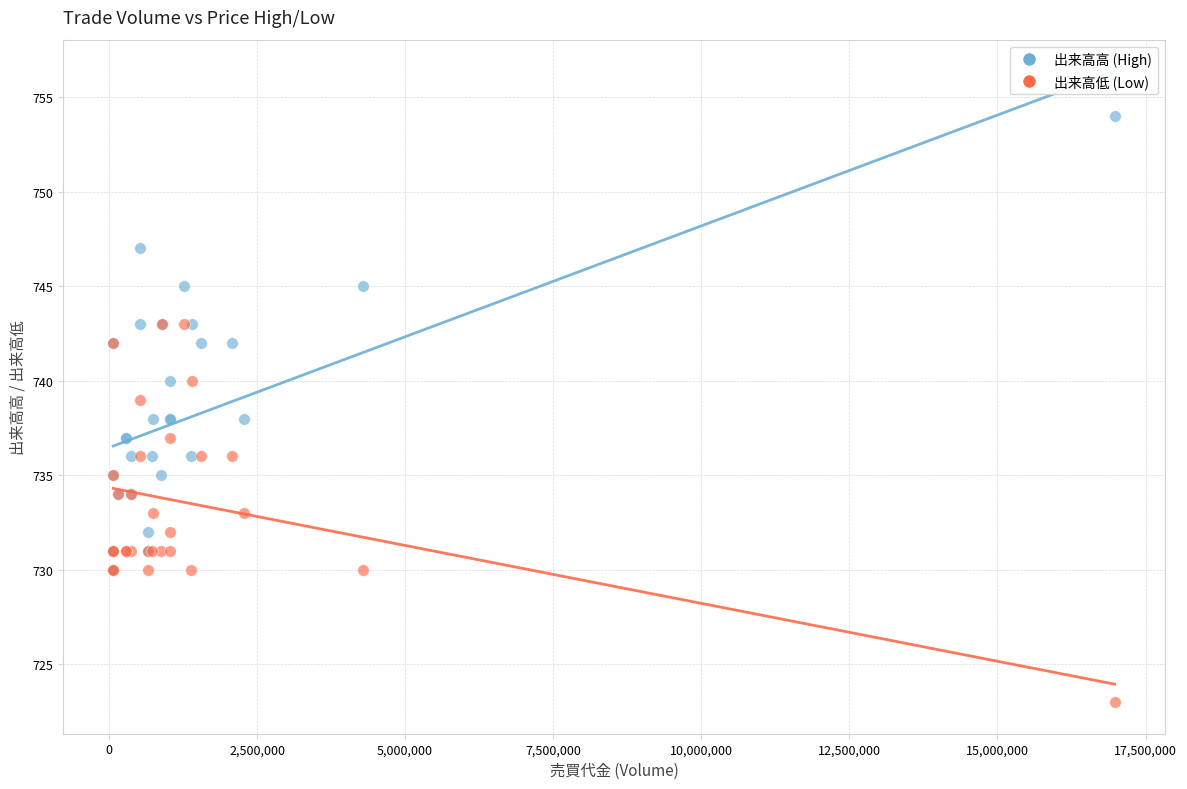

What are all the series names shown in the legend?

出来高高 (High), 出来高低 (Low)